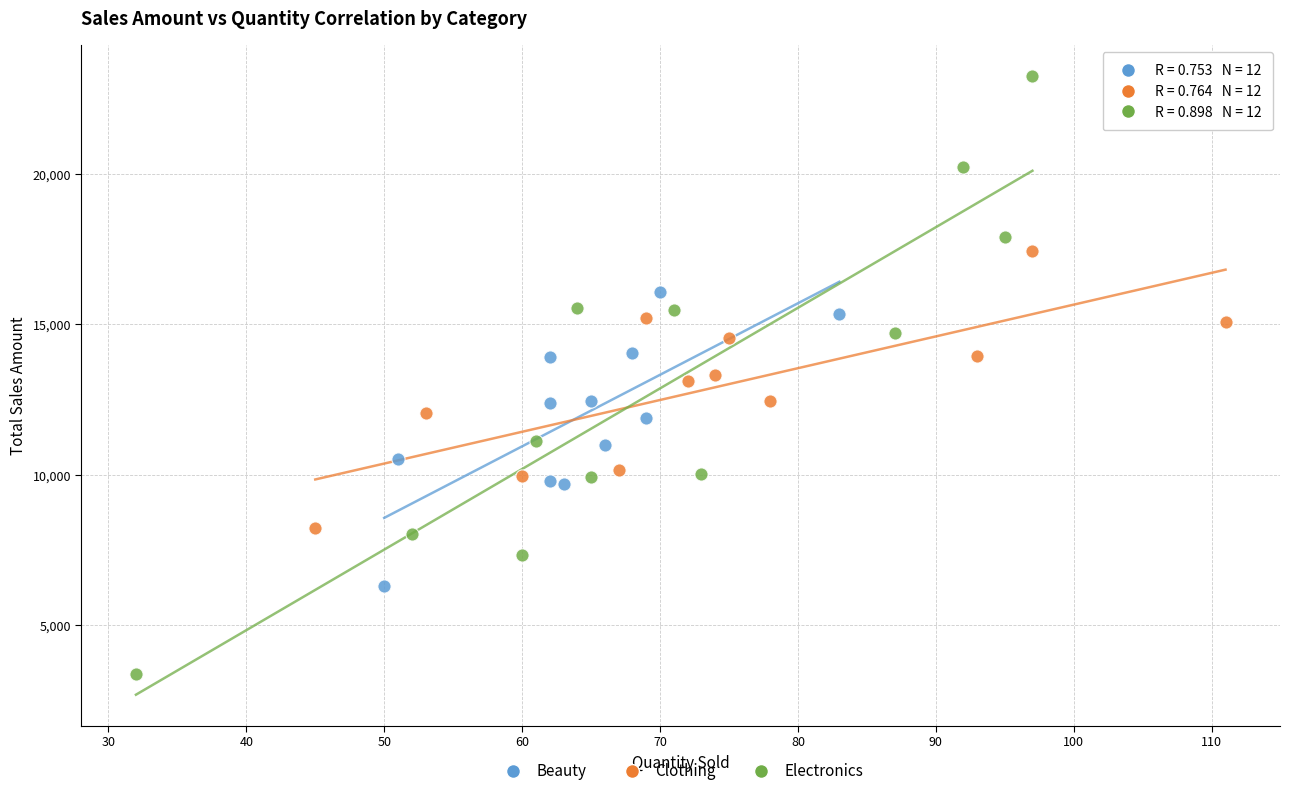

Which series reaches the minimum Y coordinate?

Electronics